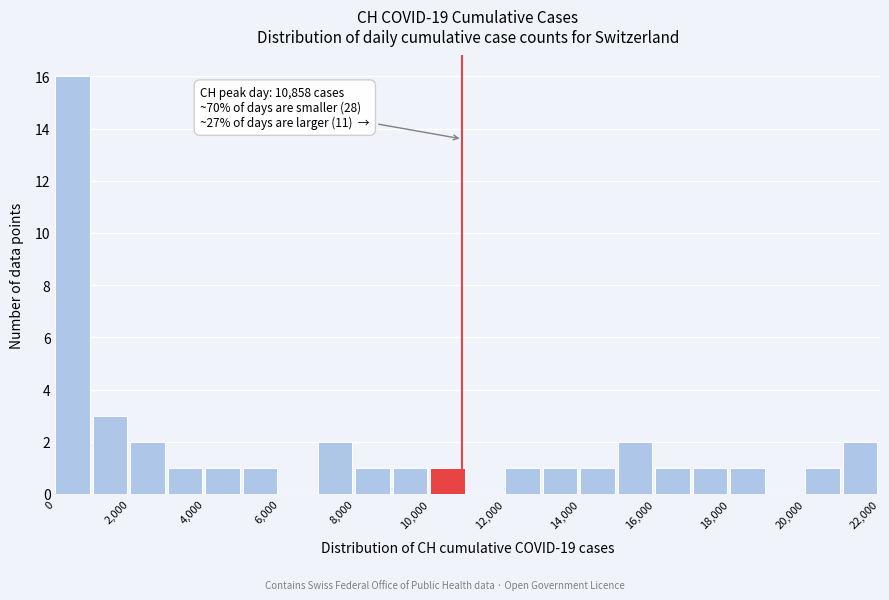

Which range on the x-axis has the tallest bar?

0 to 1000